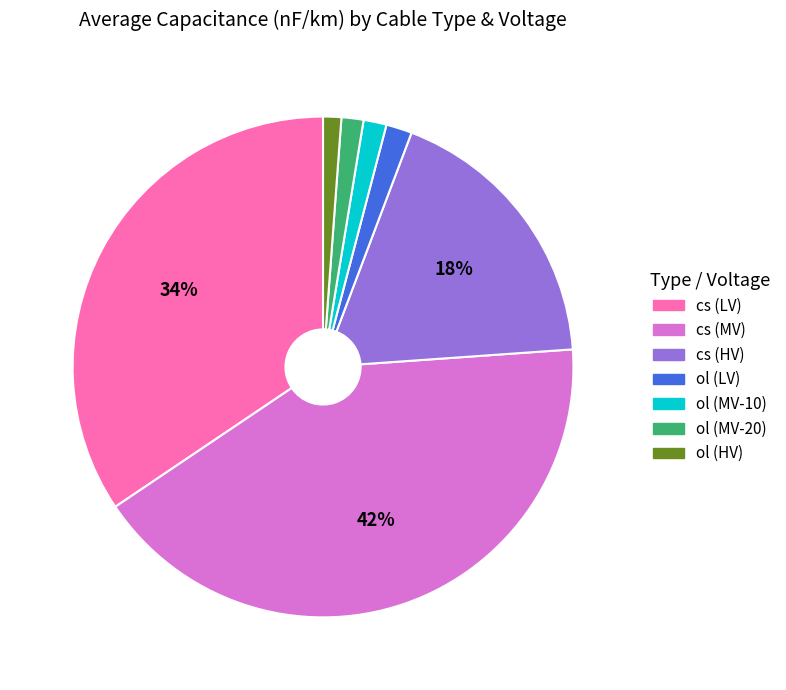

Count the number of slices in the pie.

7